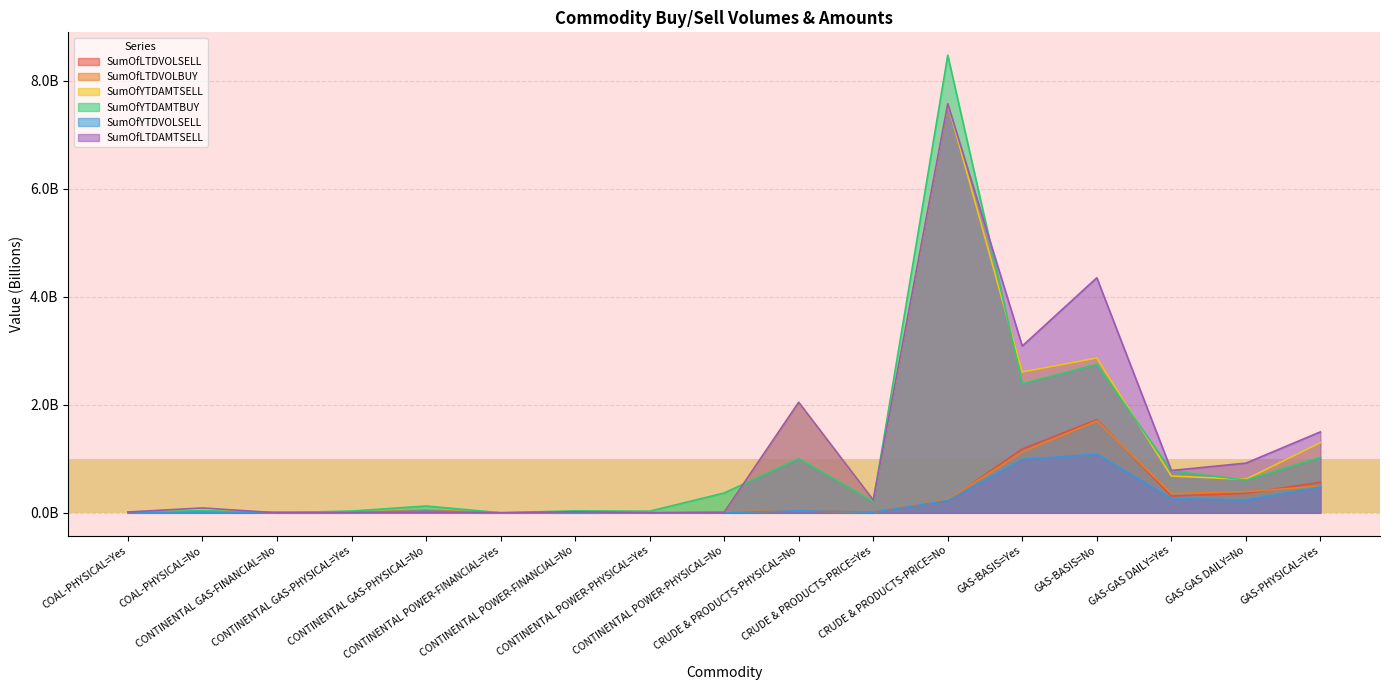

The SumOfLTDVOLBUY series shows 2.5 at GAS-BASIS=No. True or false?

False